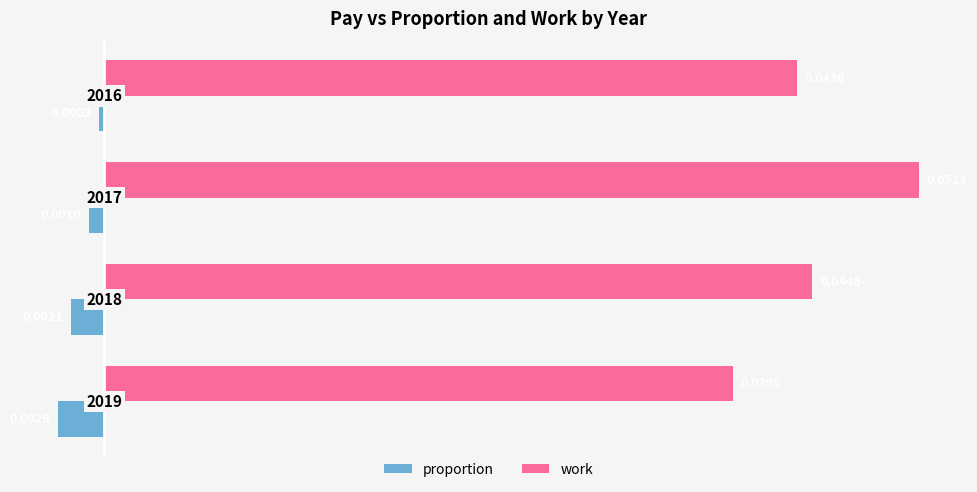

Which series has the largest range (max minus min)?

work